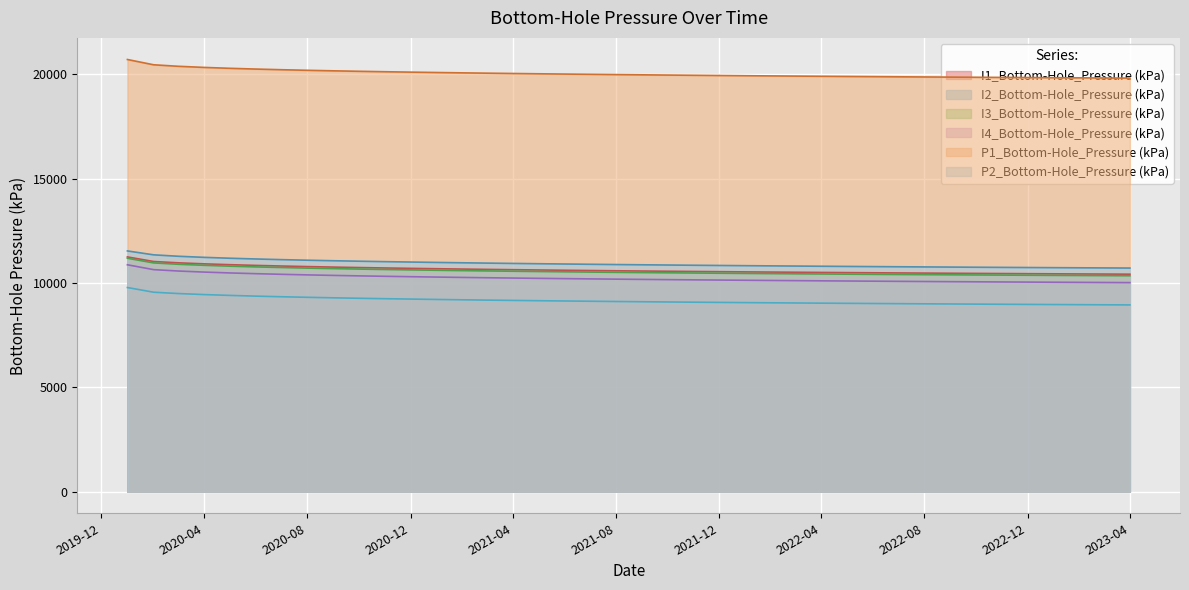

What is the total value across all series at 2020-01-01?

75309.2